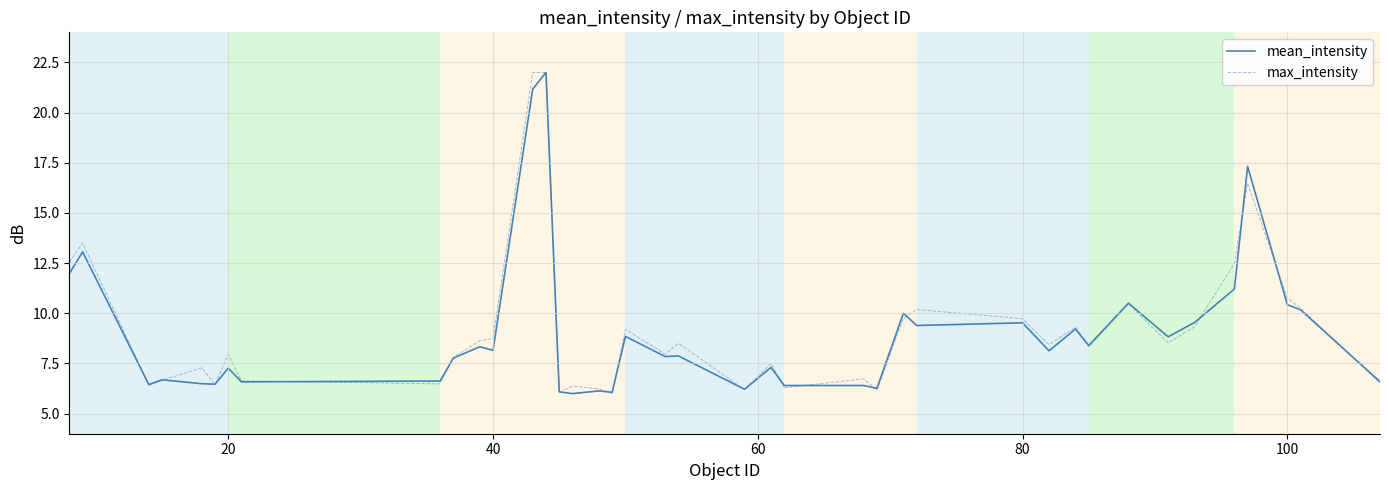

What is the greatest value displayed?

22.0